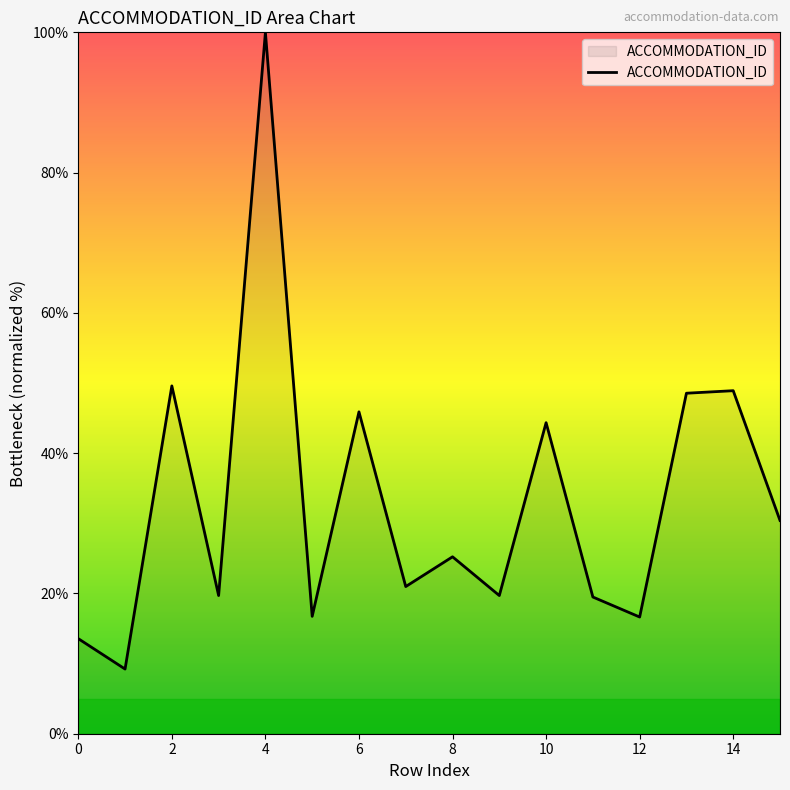

What is the difference between the maximum and minimum values?

90.8